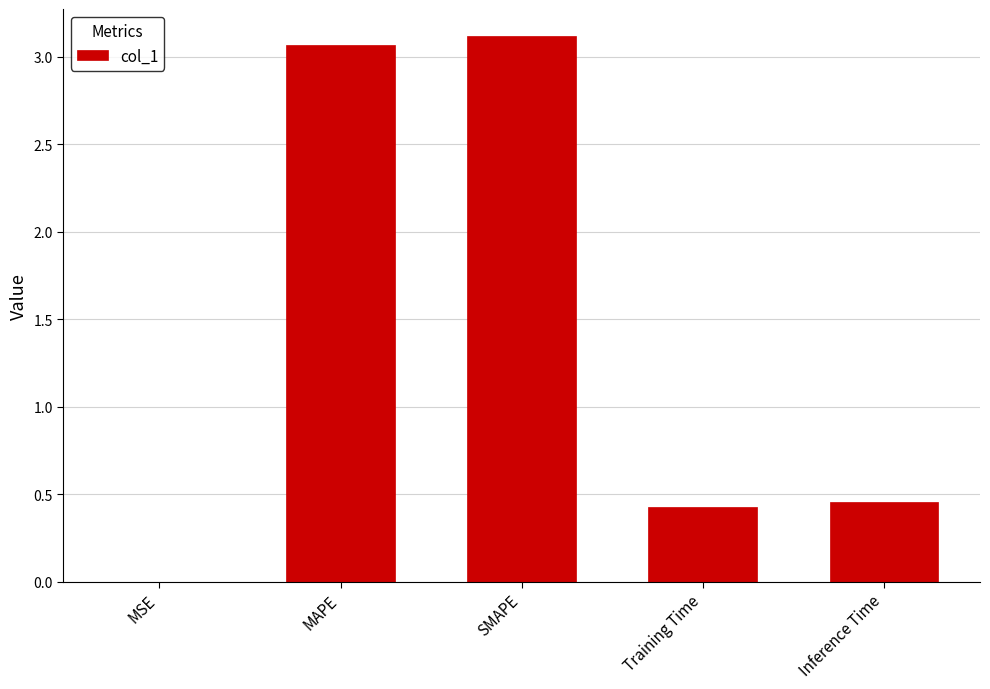

True or false: the data shows 0.0 at MSE.

True